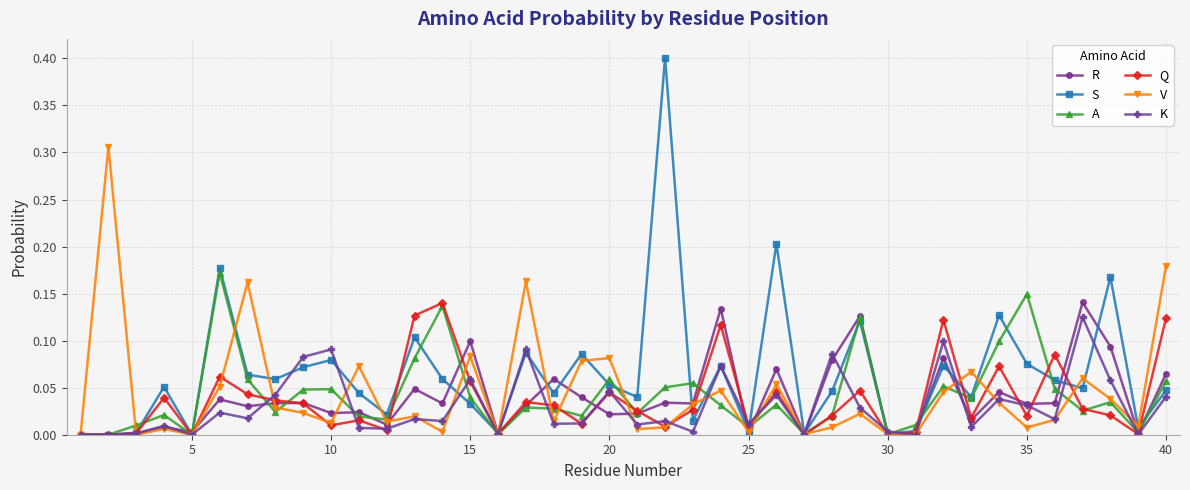

Which series ends up on top after the final intersection of R and K?

R